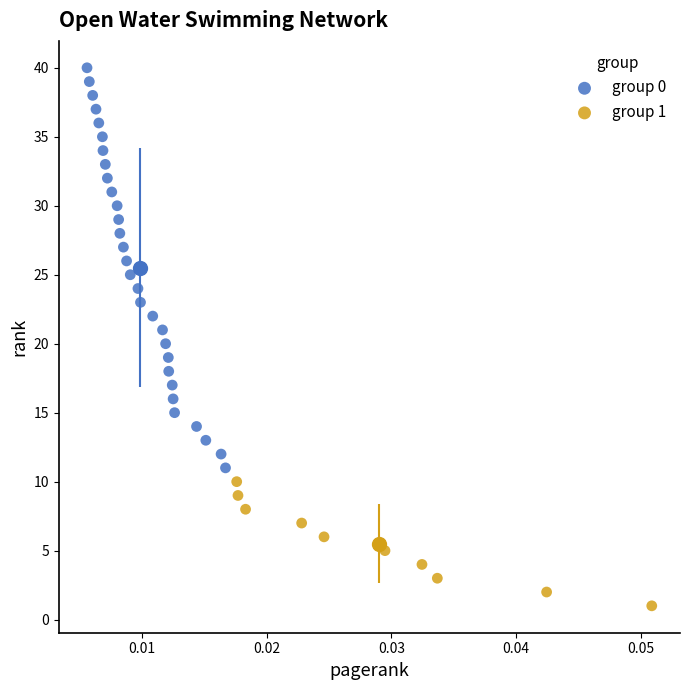

Which series contains the lowest Y value?

group 1